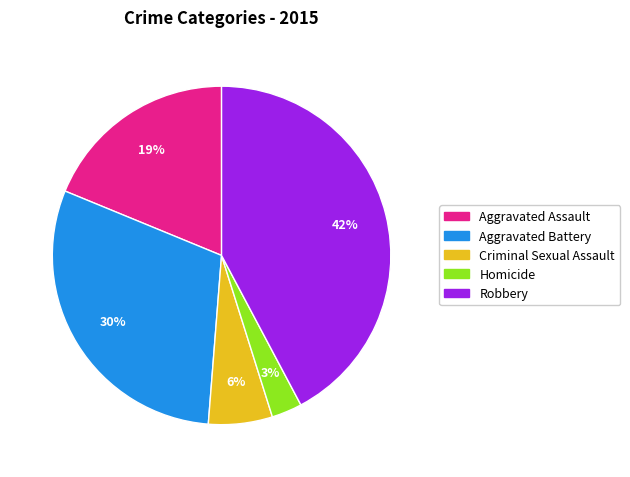

To the nearest percent, what is the average slice percentage?

20%